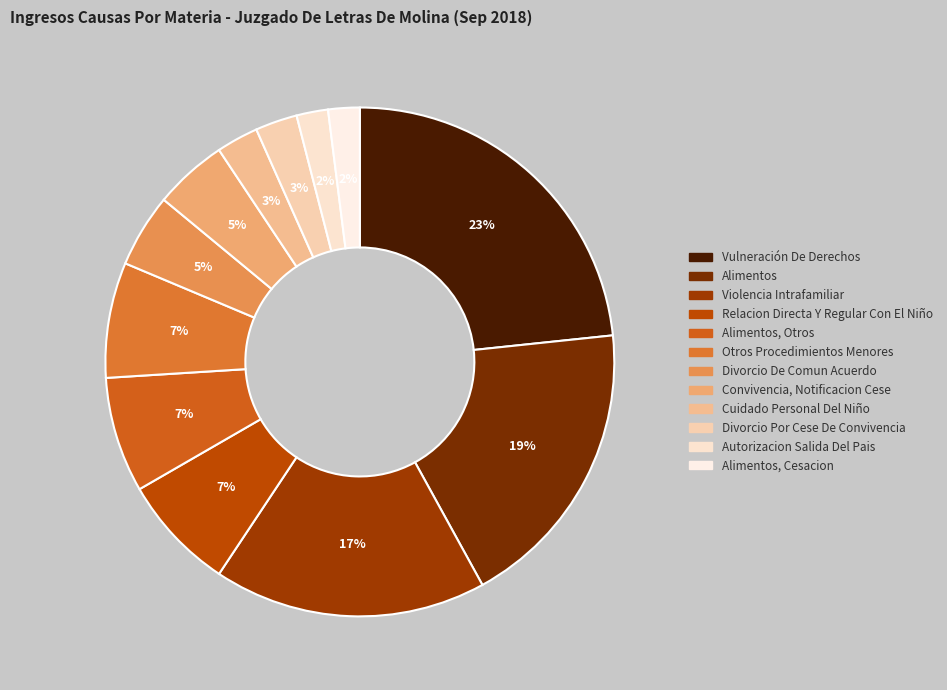

Count the number of slices in the pie.

12